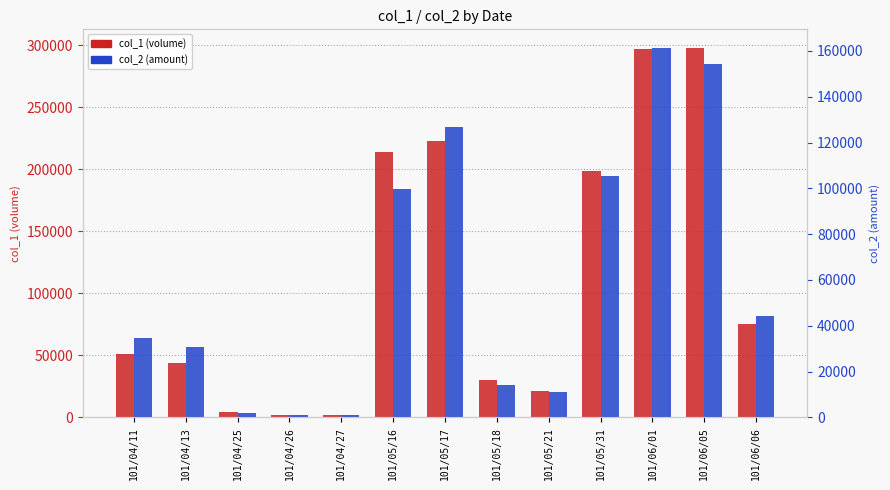

Between 101/05/17 and 101/05/21, which series saw the biggest shift?

col_1 (volume)